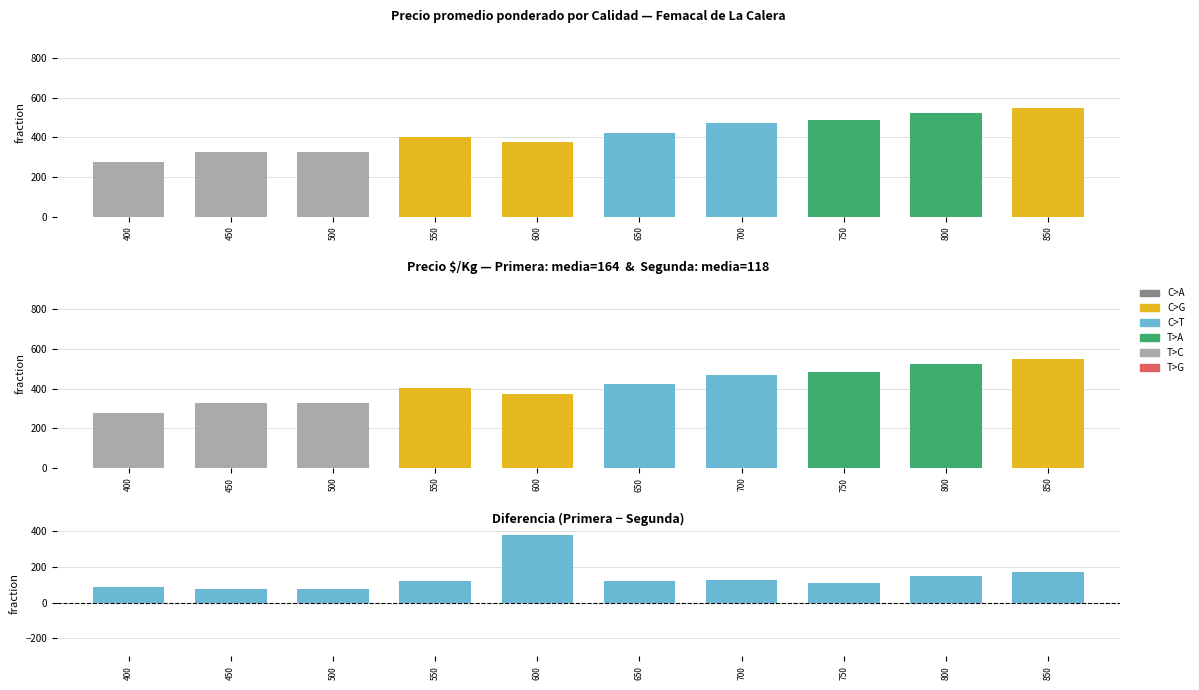

Which series changed the most between 500 and 750?

Primera